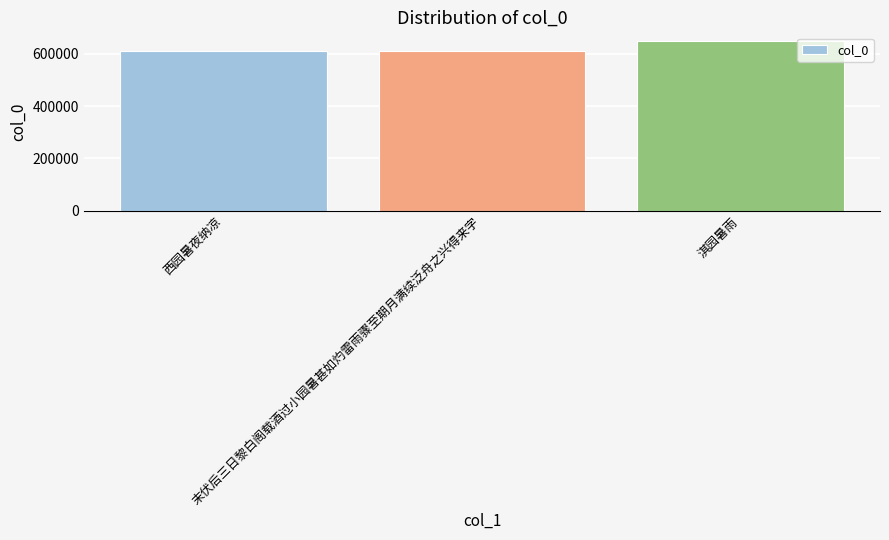

How many bars are there in total?

3